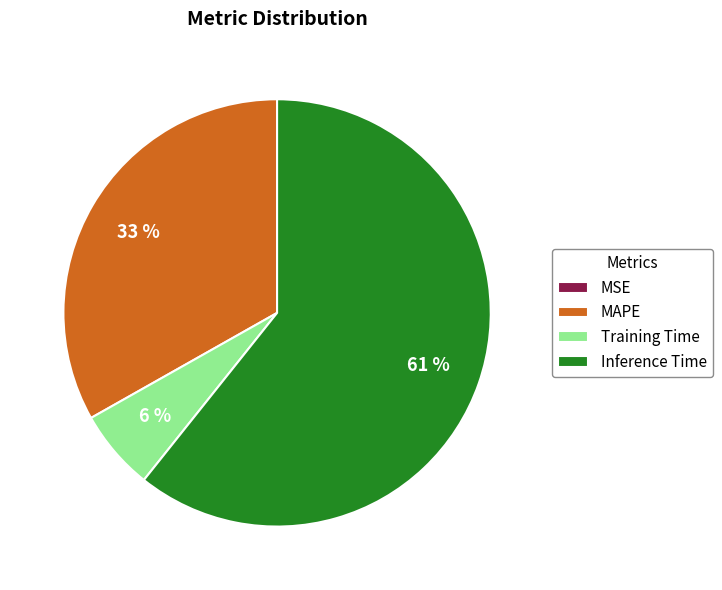

To the nearest percent, what portion does Inference Time represent?

61%